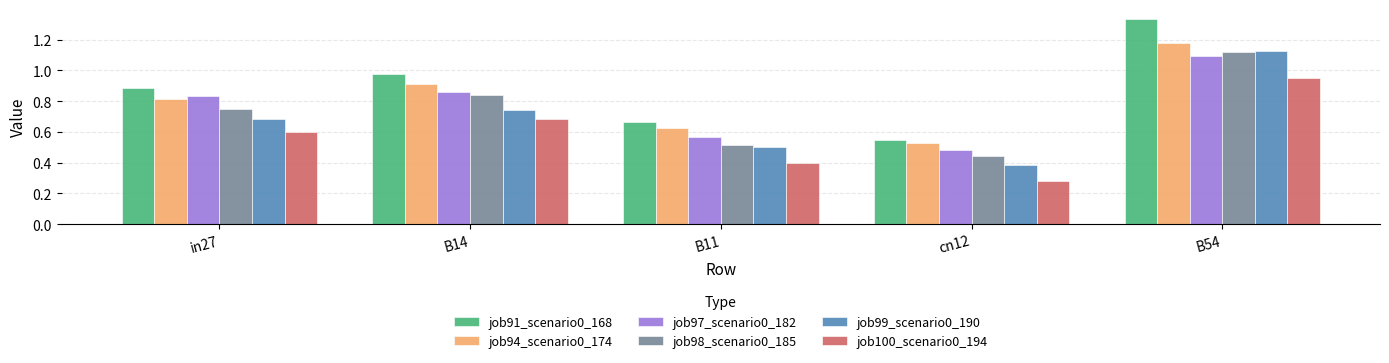

Between in27 and B11, which series saw the biggest shift?

job97_scenario0_182